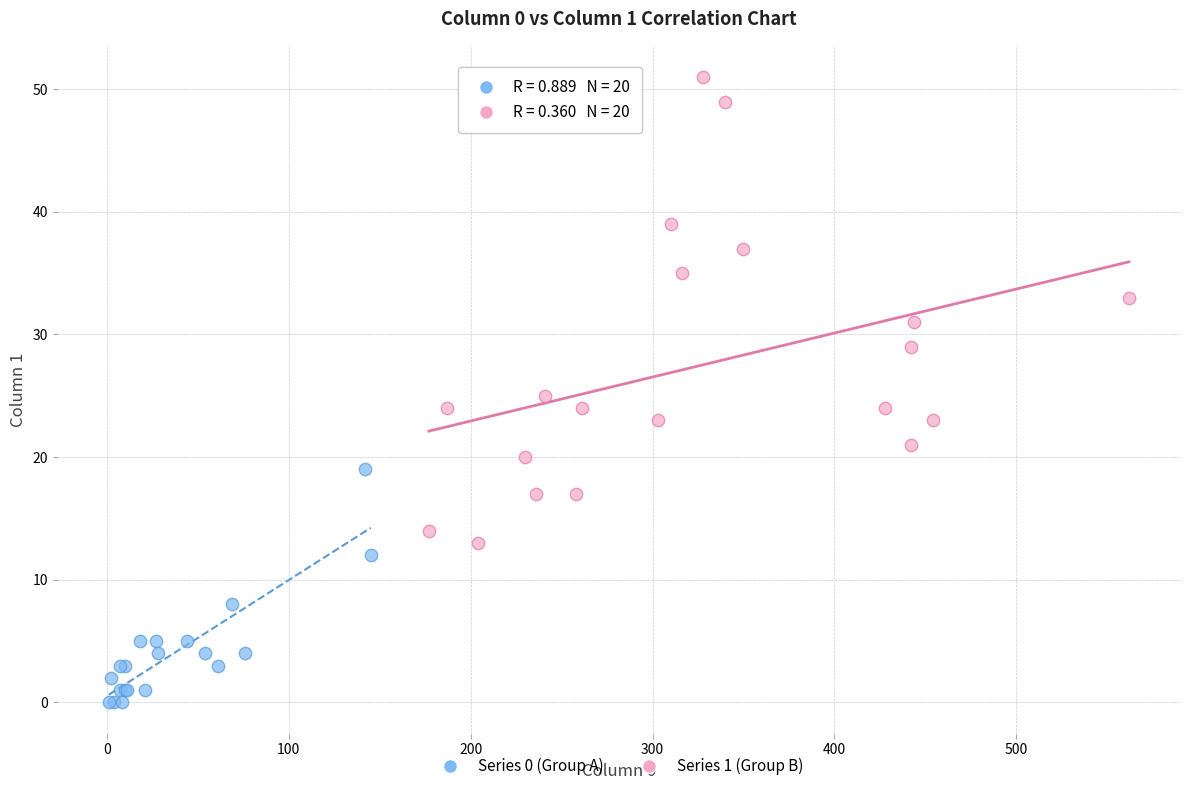

Which series has the widest spread of Y values?

Series 1 (Group B)